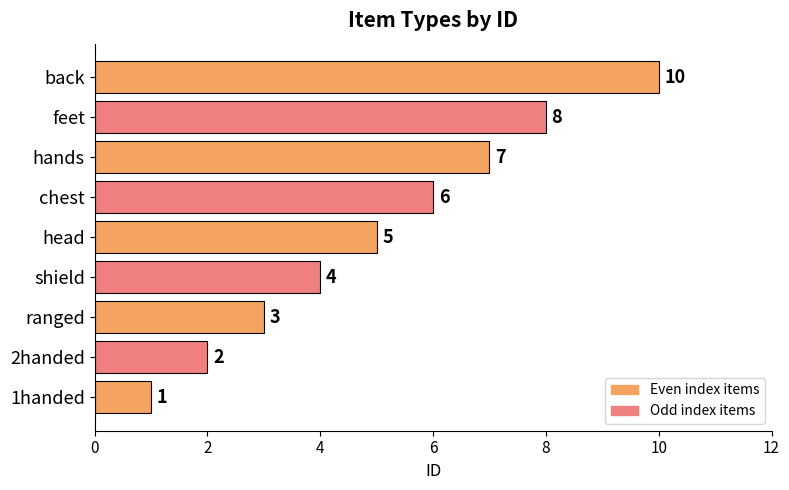

What is the approximate value at ranged?

3